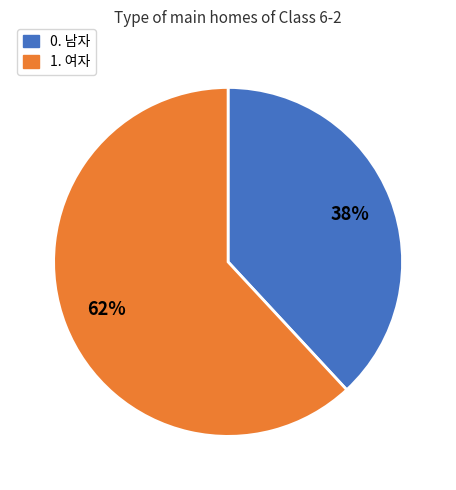

To the nearest percent, what is the combined percentage of 0. 남자 and 1. 여자?

100%